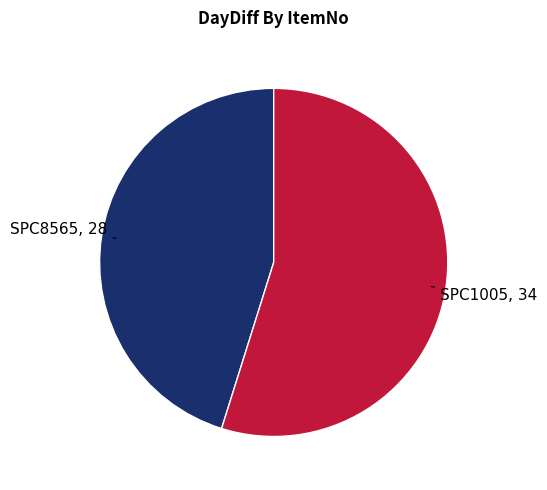

Is there a majority slice in this chart?

Yes